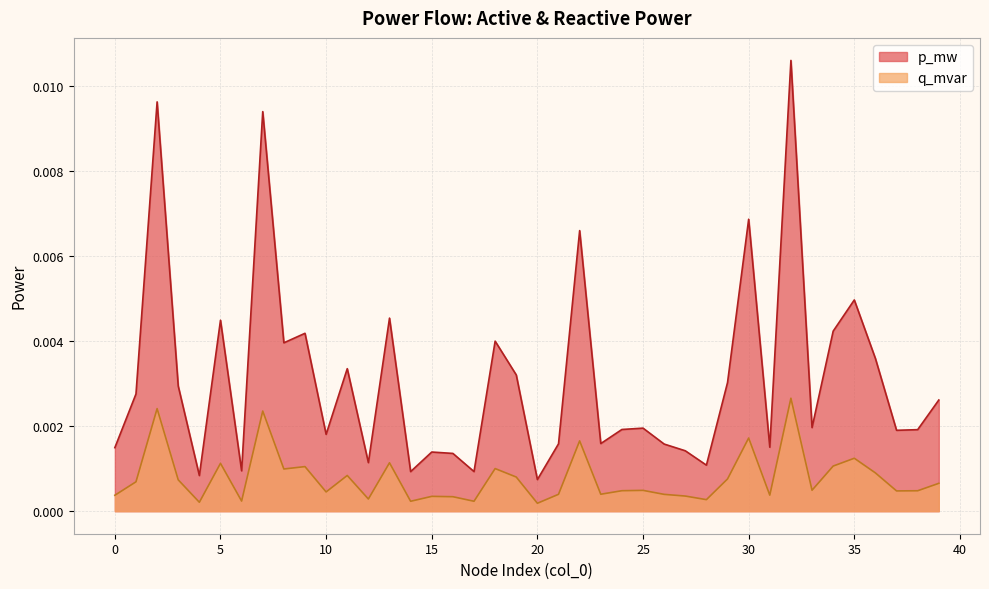

What are all the series names shown in the legend?

p_mw, q_mvar